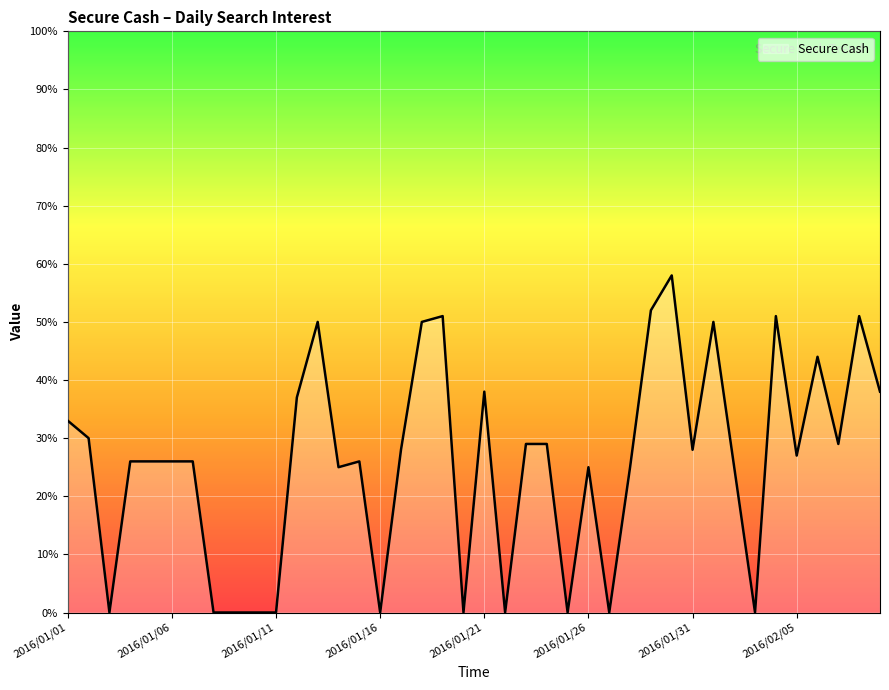

What is the maximum value shown in the chart?

58